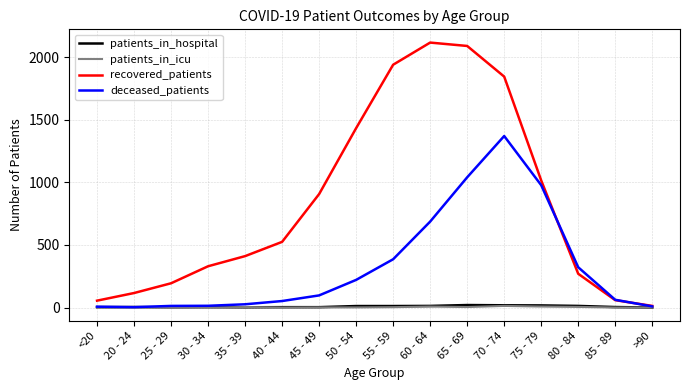

The value of recovered_patients at 65 - 69 is 2091. True or false?

True